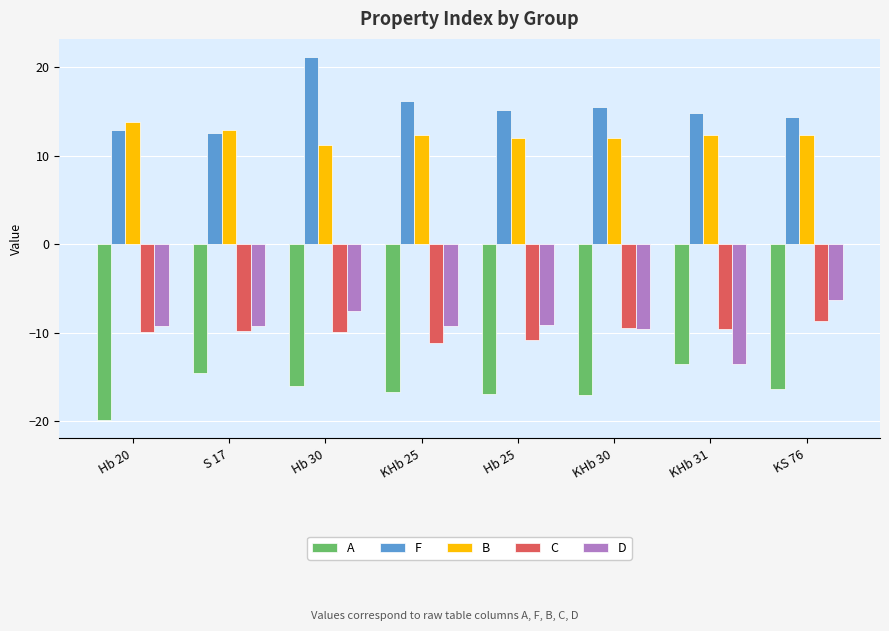

Is it true that D equals -4.1 at Hb 25?

False